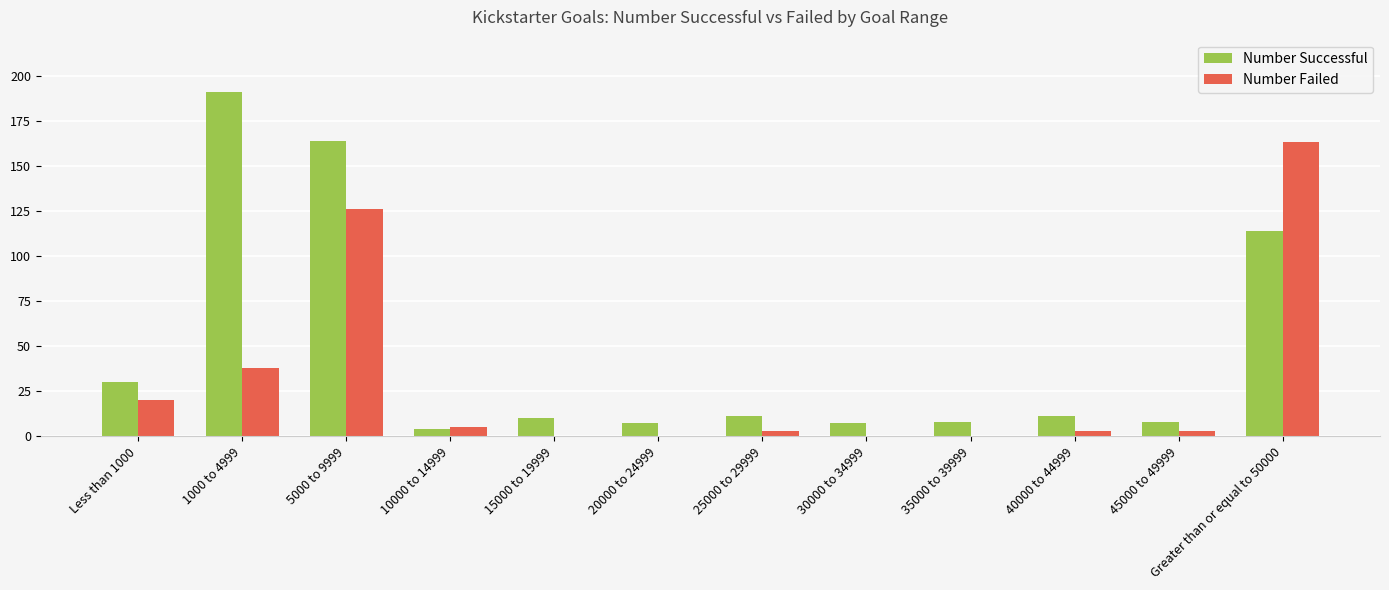

The Number Failed series shows 0 at 35000 to 39999. True or false?

True